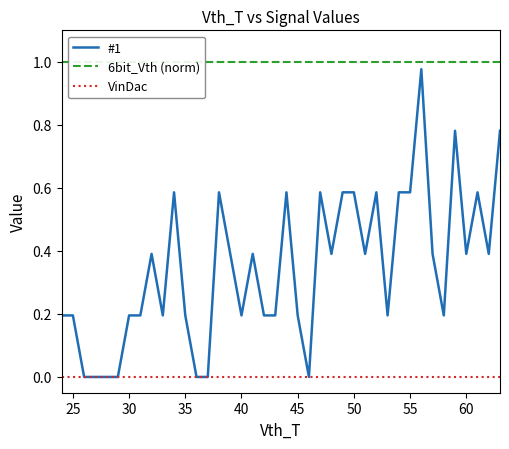

The value of #1 at 35 is 0.2. True or false?

True